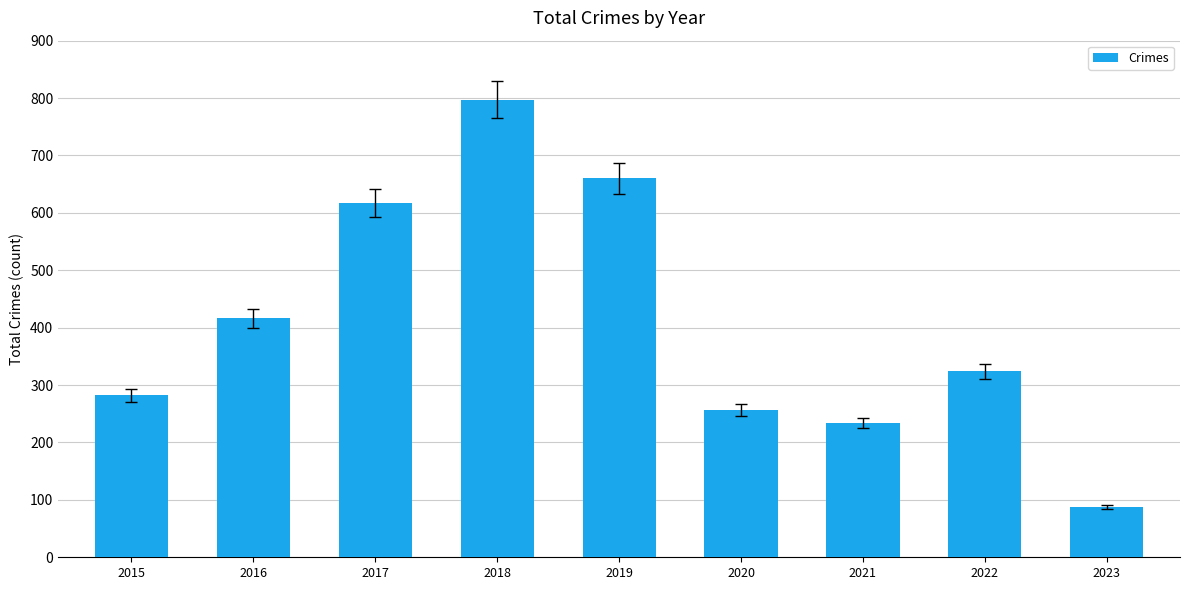

Does the chart contain stacked bars?

No